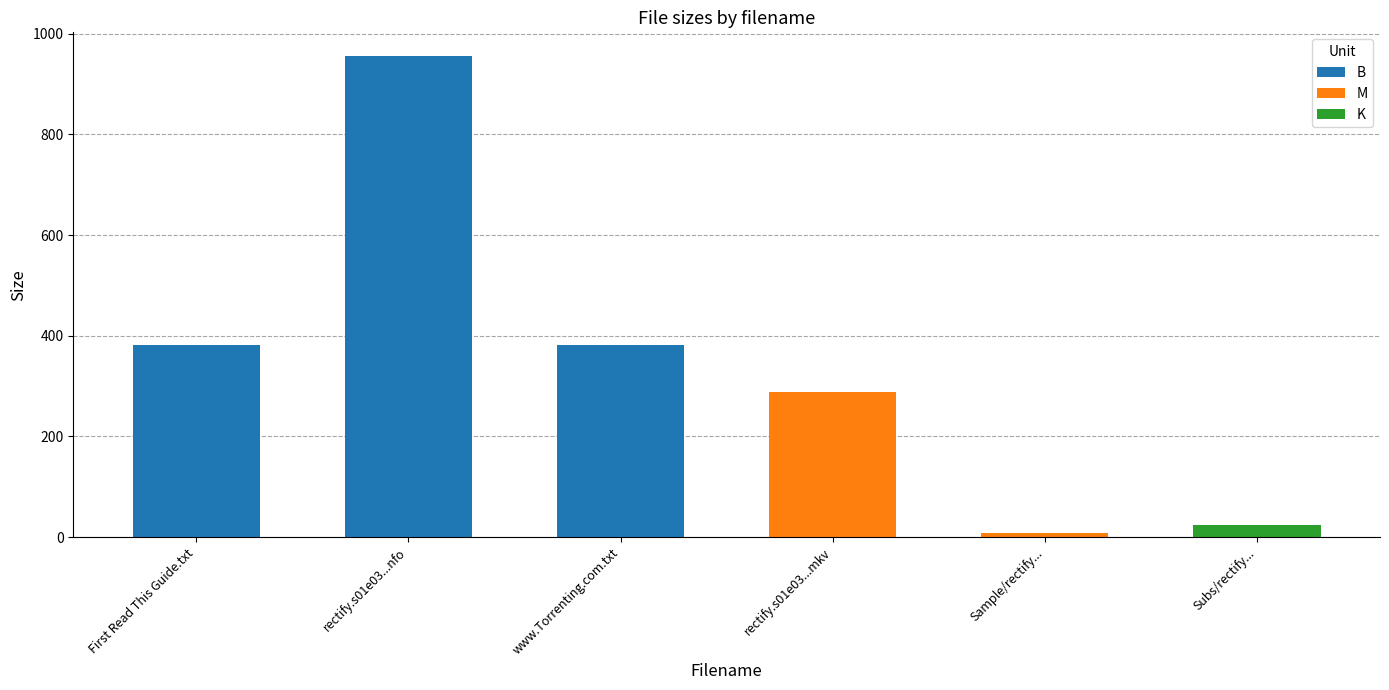

Which has a higher value, rectify.s01e03...nfo or rectify.s01e03...mkv?

rectify.s01e03...nfo